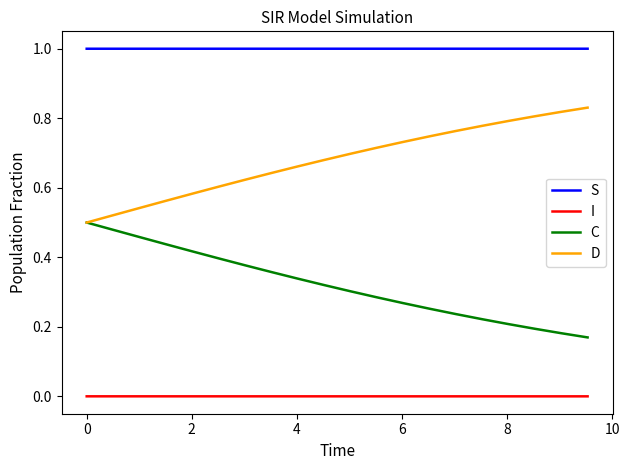

True or false: S and D cross at least once.

False